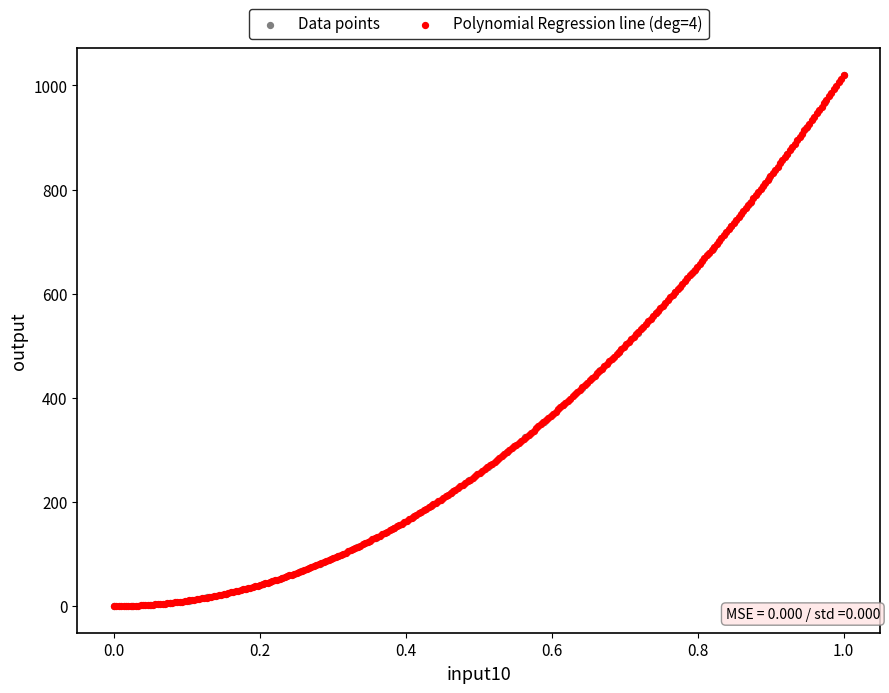

What are all the series names shown in the legend?

Data points, Polynomial Regression line (deg=4)